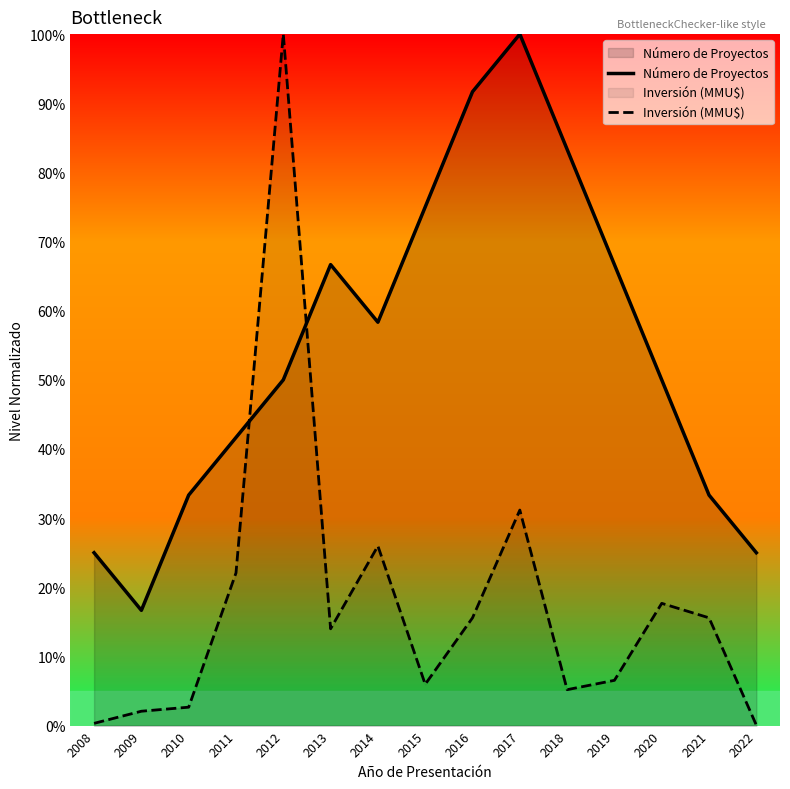

How many lines are shown in the chart?

2